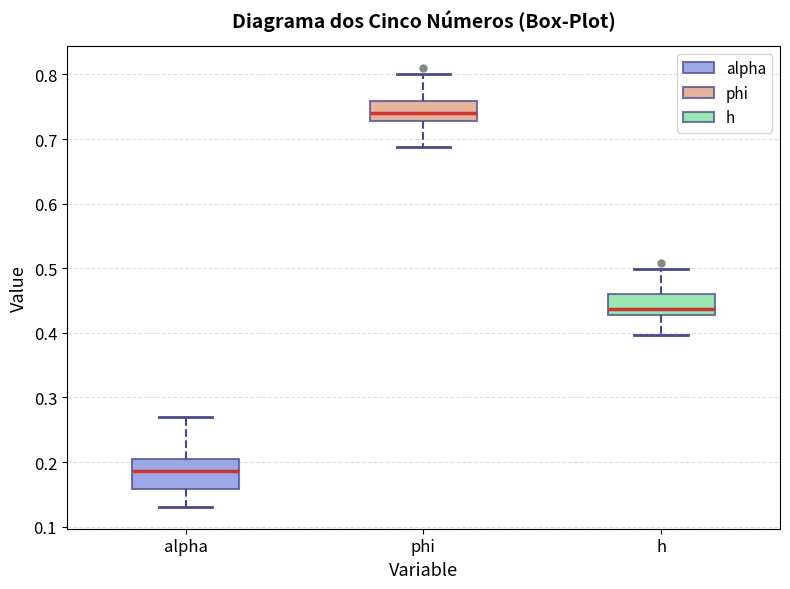

Which box is the tallest, from its lower edge to its upper edge?

alpha